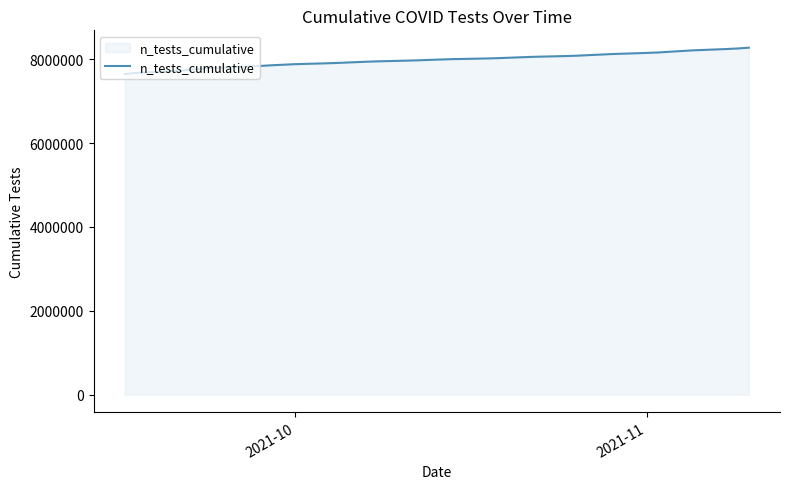

What is the maximum value shown in the chart?

8277563